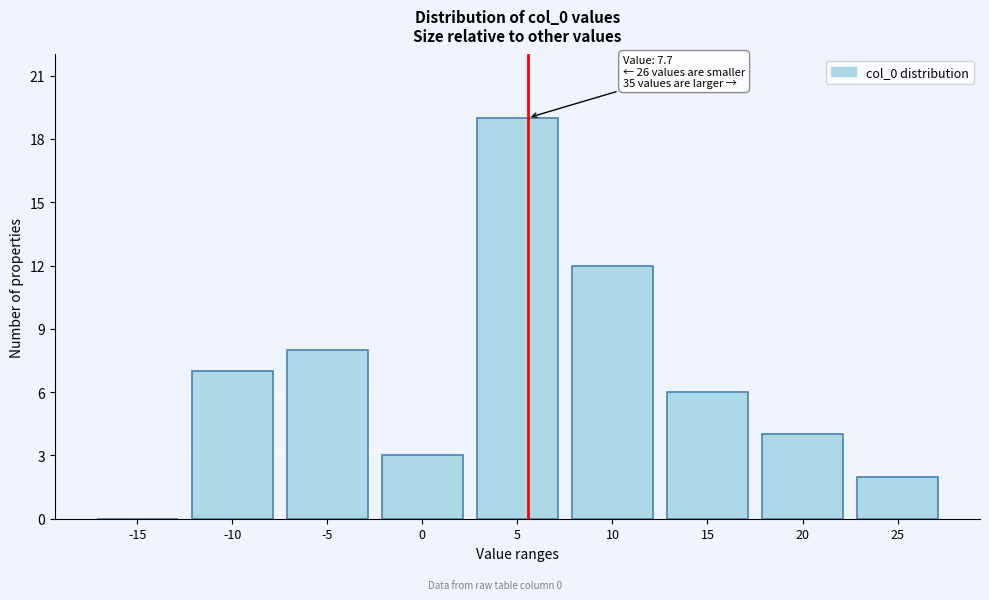

Reading right to left, what are all the values shown in this chart?

25=2	20=4	15=6	10=12	5=19	0=3	-5=8	-10=7	-15=0